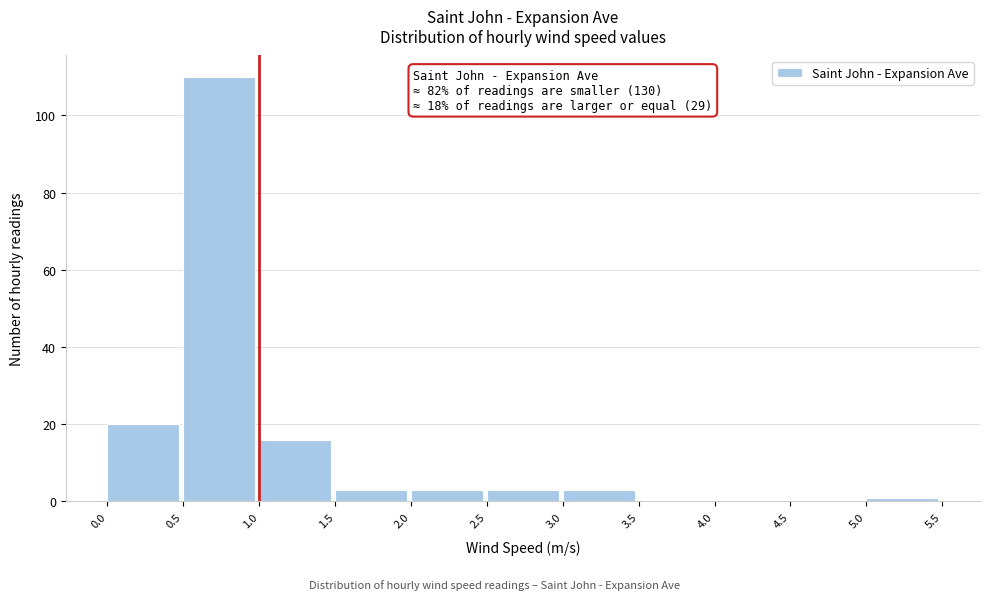

Over which range of the x-axis is the bar tallest?

0.5 to 1.0